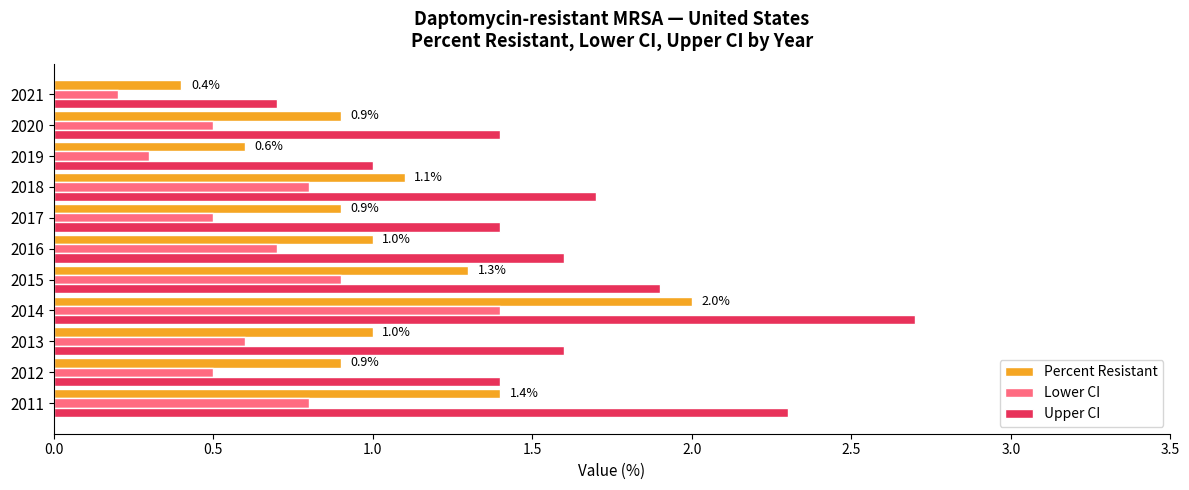

At which category is the sum across all series the highest?

2014